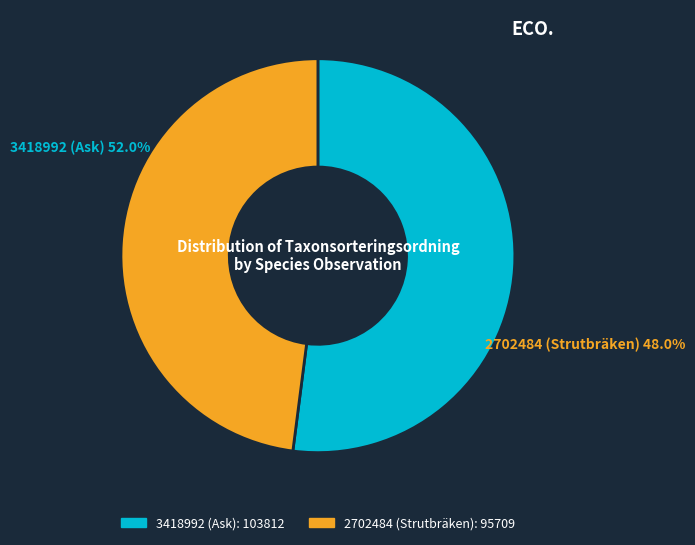

Which slice represents more than half of the pie?

3418992 (Ask)